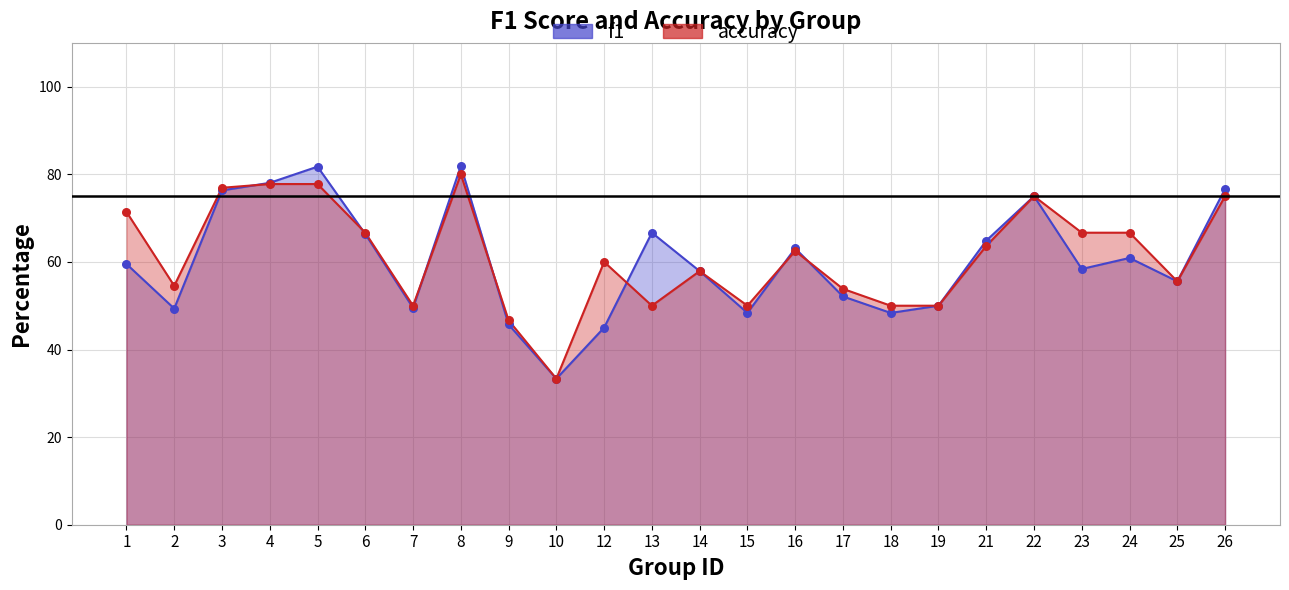

What is the total value across all series at 13?

116.7